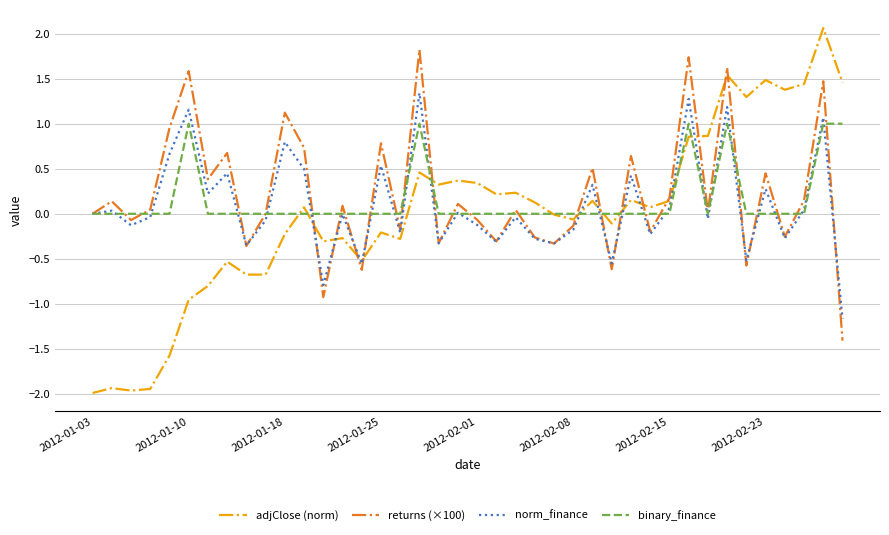

What is the smallest value displayed?

-2.0